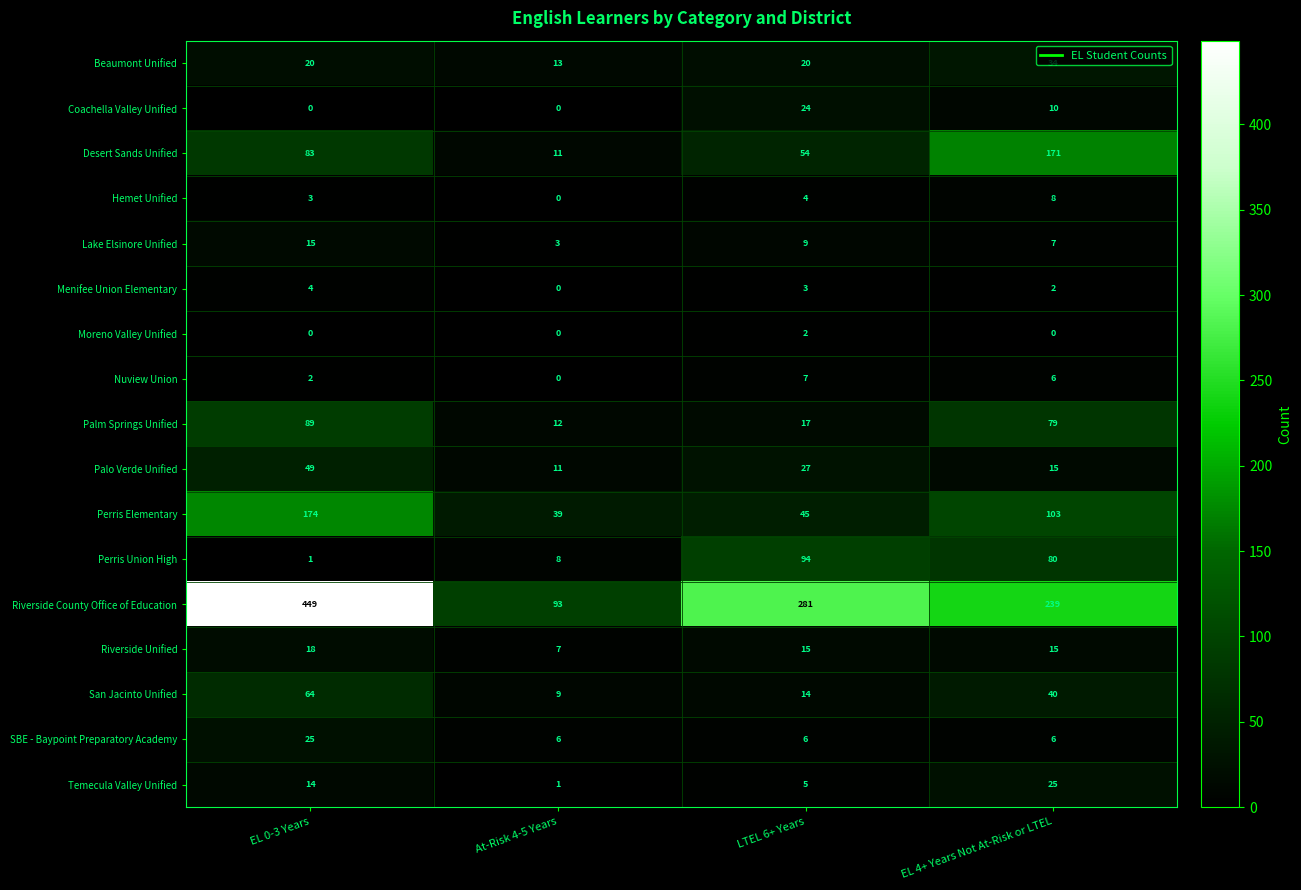

How many categories are shown in the chart?

4